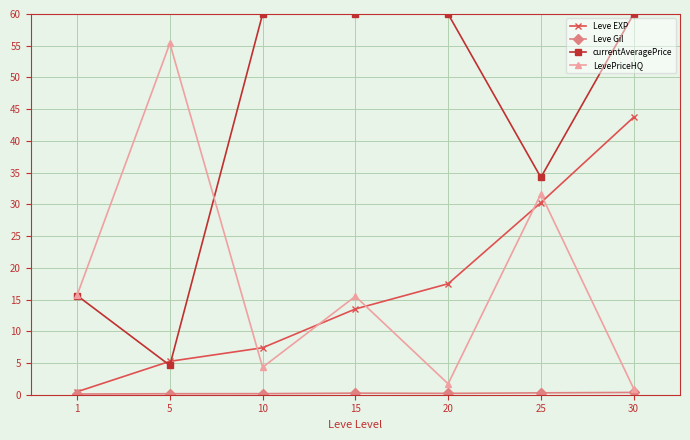

How many interior local valleys does the LevePriceHQ series have?

2